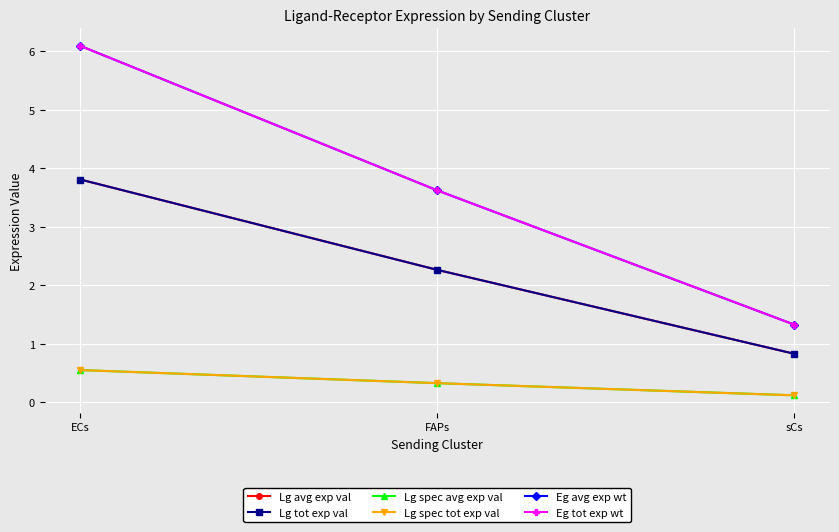

What is the average value of the Eg tot exp wt series?

3.7